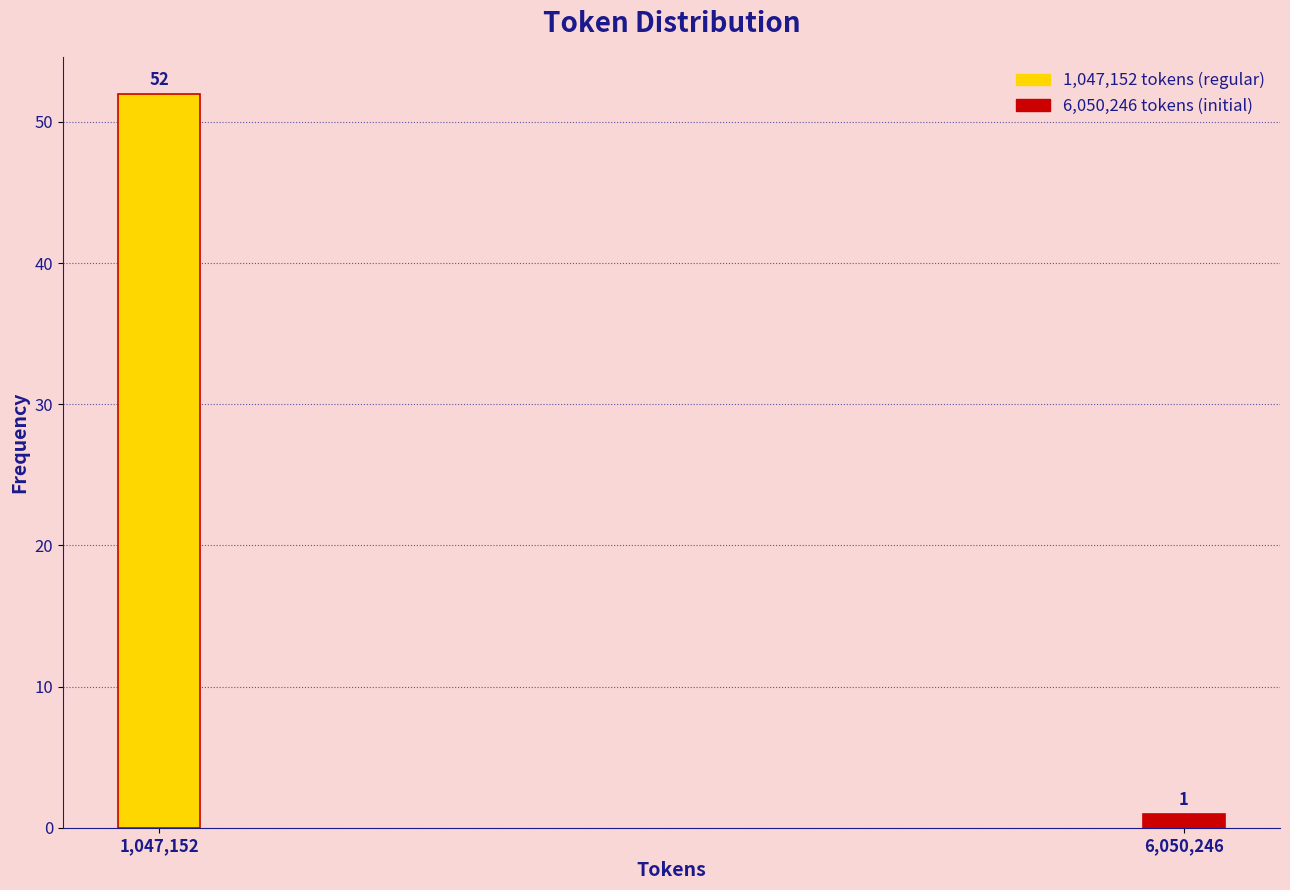

Reading right to left, transcribe all the data shown in this chart.

1	52